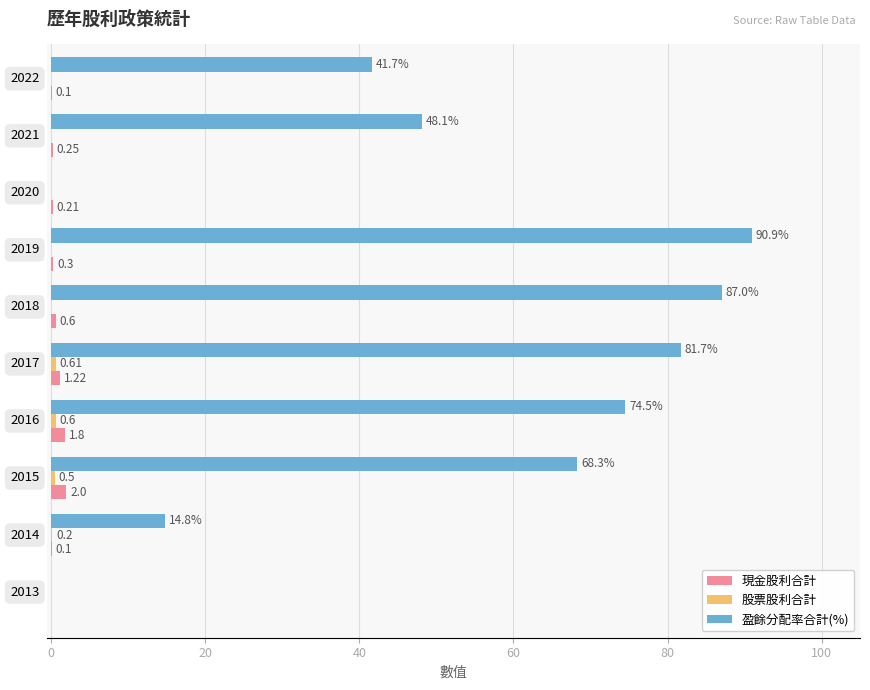

Which series has the largest total across all categories?

盈餘分配率合計(%)